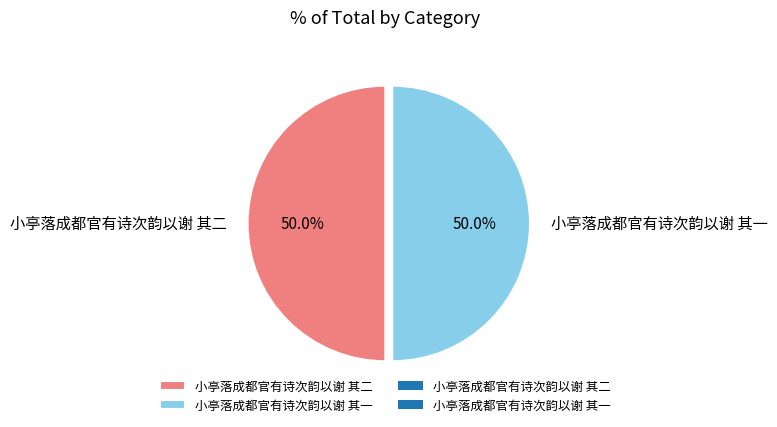

To the nearest percent, what percentage of the pie is 小亭落成都官有诗次韵以谢 其二?

50%